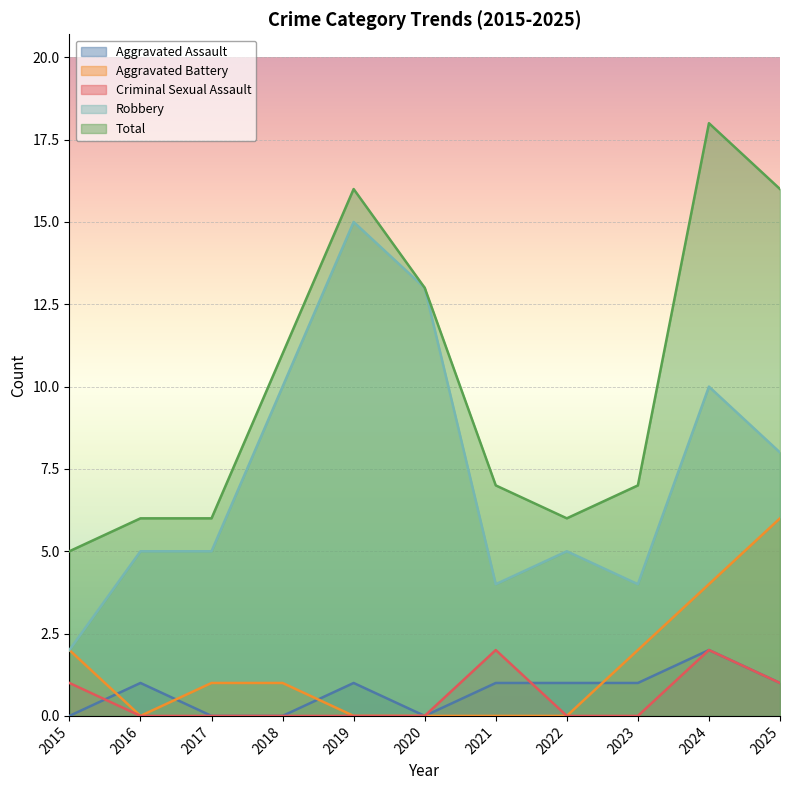

What is the difference between the second highest and minimum values in the Aggravated Battery series?

4